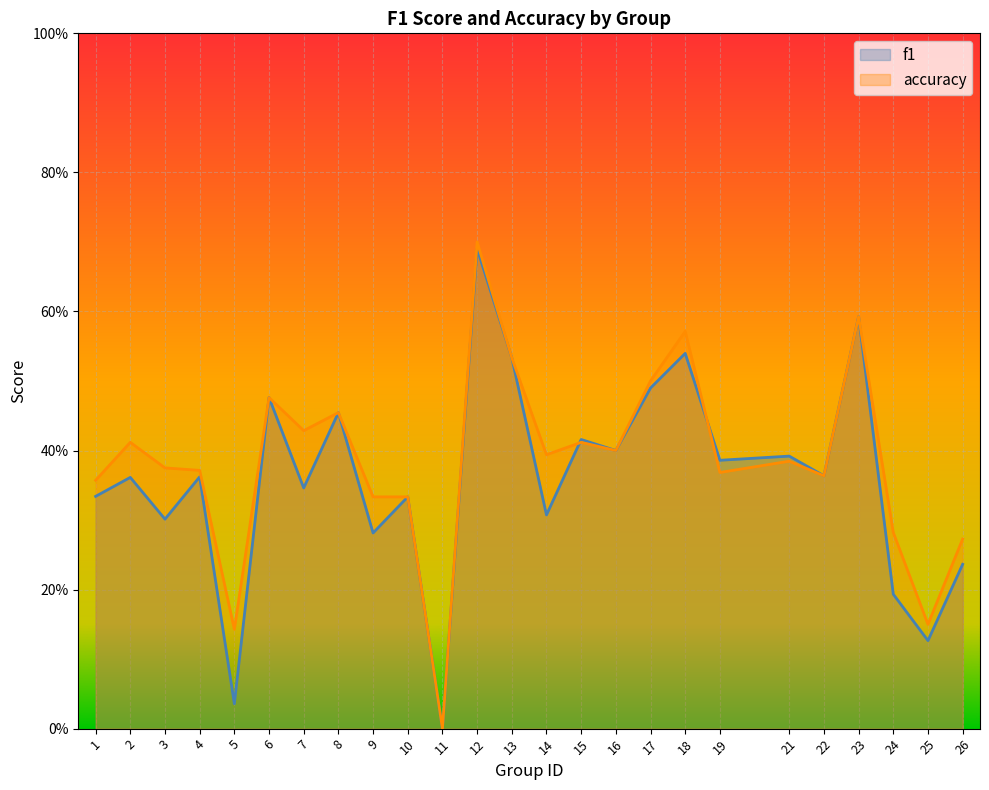

Where do f1 and accuracy first cross each other?

14 and 15